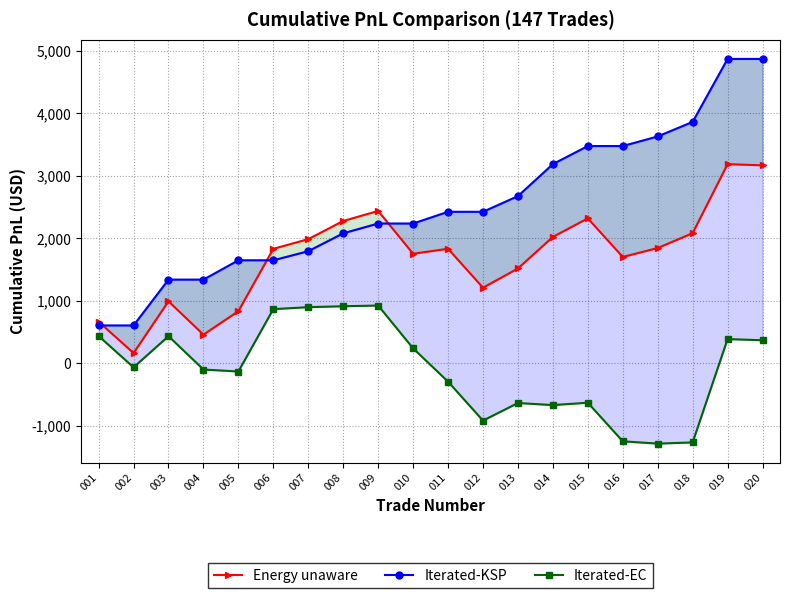

At which category does Iterated-EC reach its first local peak?

003